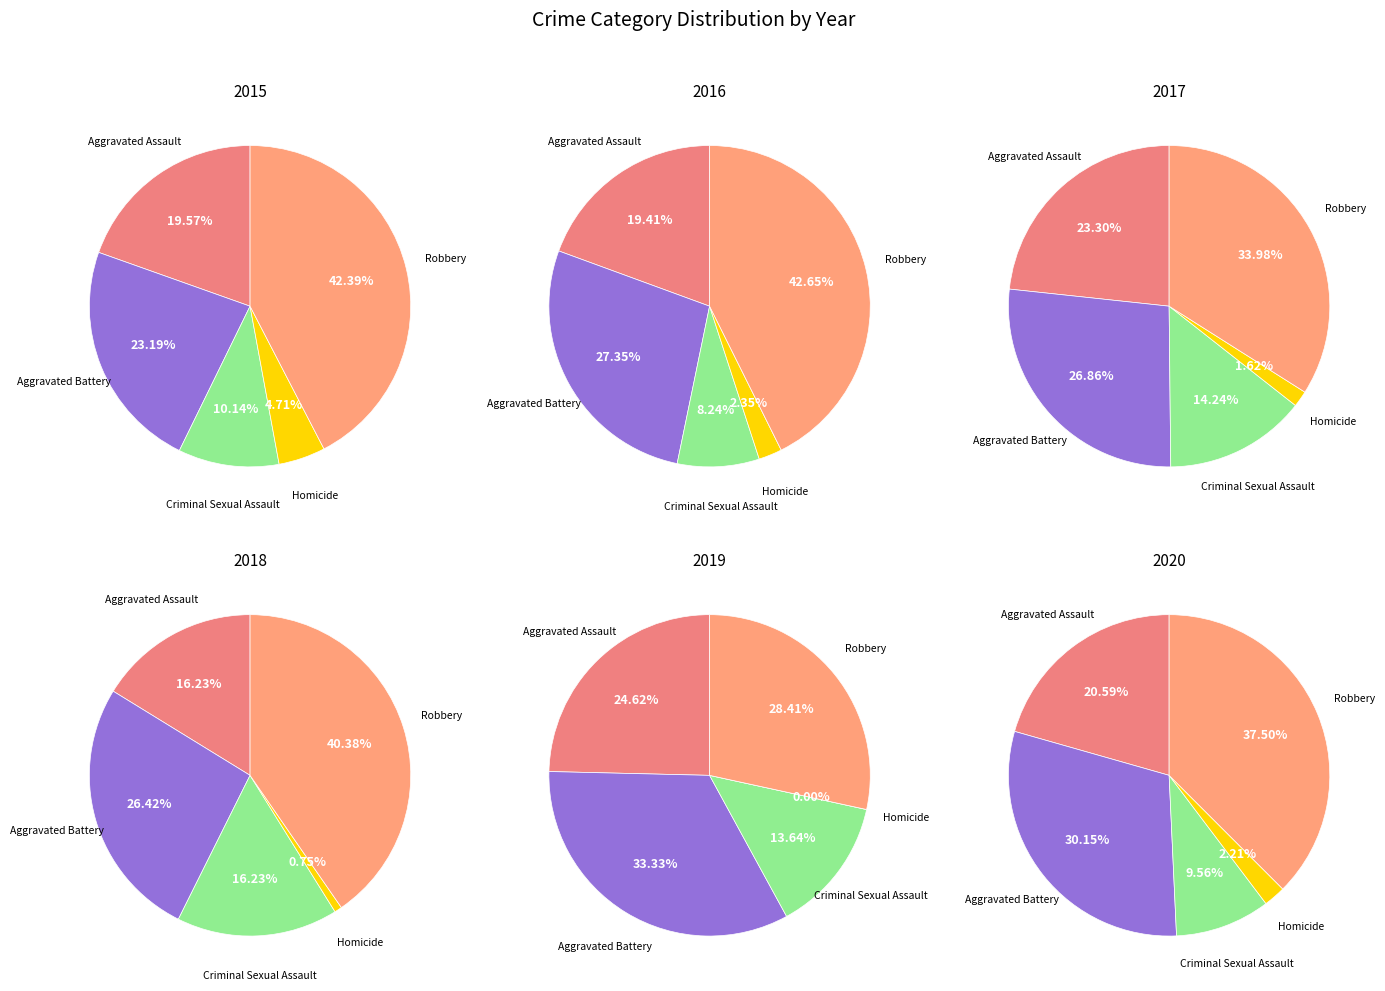

Is there any slice that represents more than half of the pie?

No